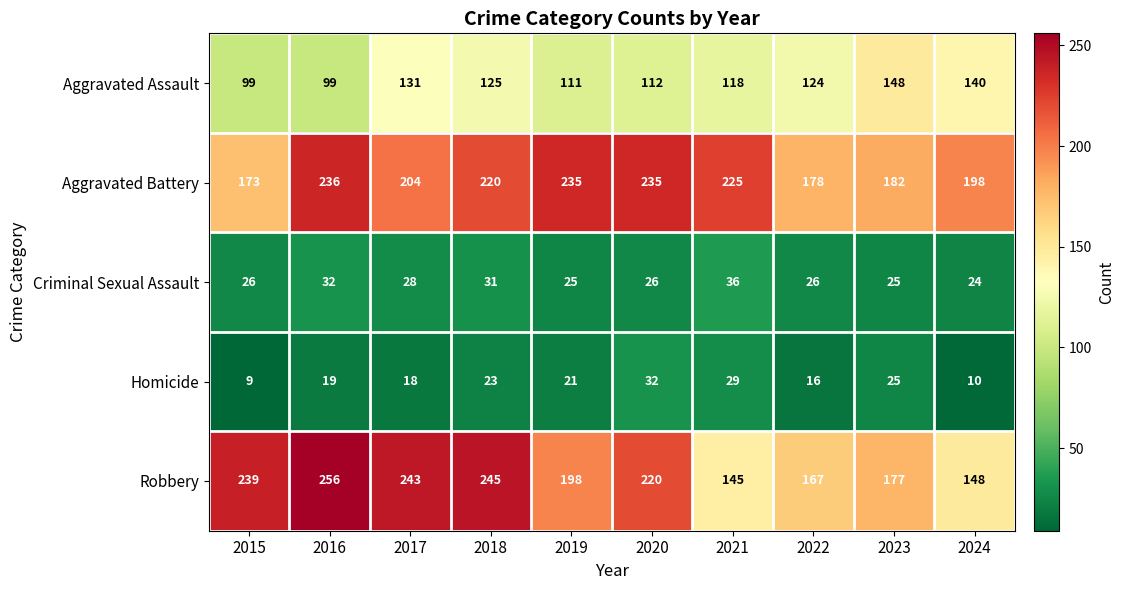

Which series has the largest total across all categories?

Aggravated Battery